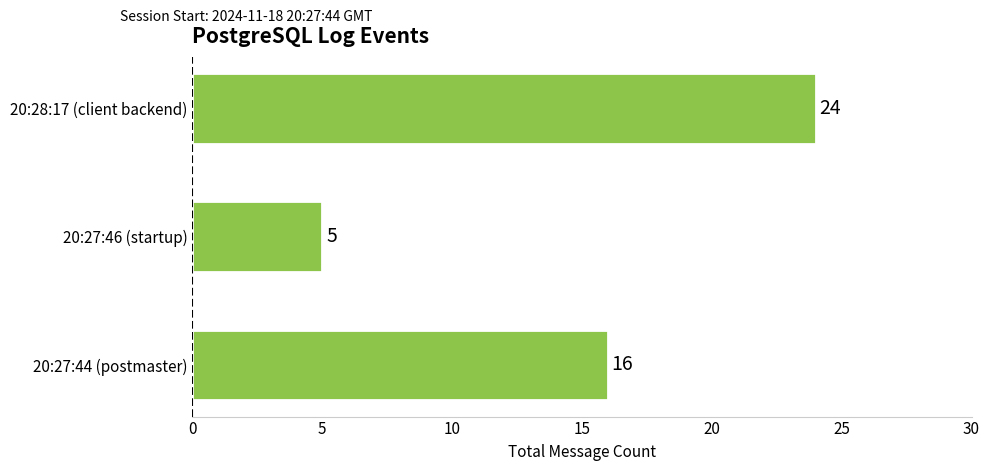

List the labels in order of value, largest first.

20:28:17 (client backend), 20:27:44 (postmaster), 20:27:46 (startup)